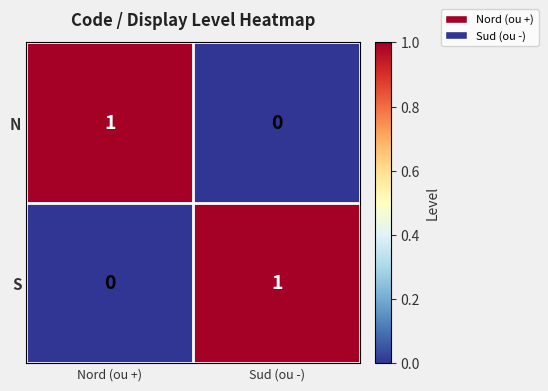

What is the total value across all series at Sud (ou -)?

1